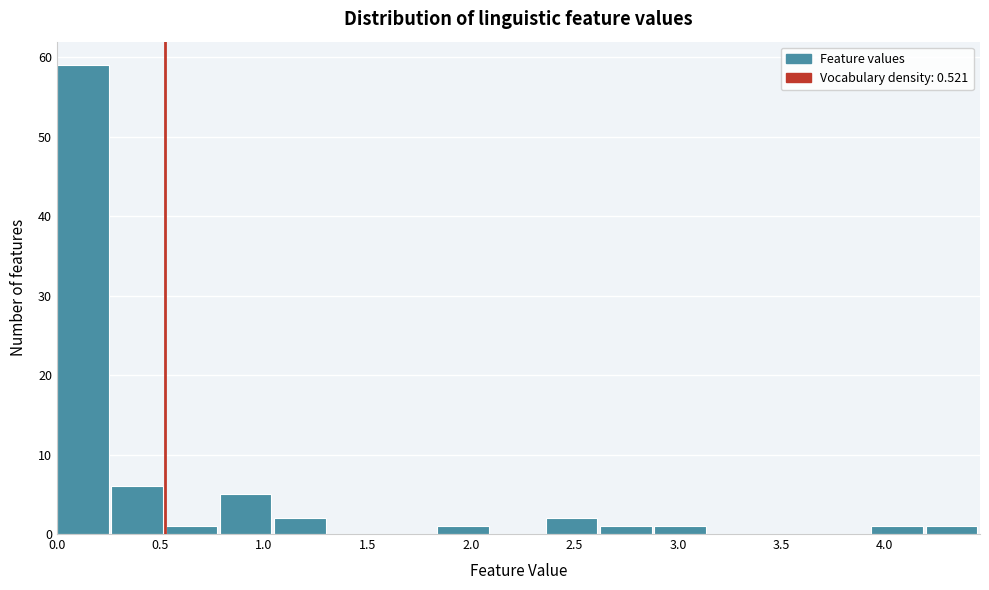

Reading left to right, list every bar in this chart as the range it spans on the x-axis followed by its height. Neither the bar edges nor the heights are printed on the chart, so give them approximately, as read against the axes.

0.00 to 0.25: 59
0.25 to 0.50: 6
0.50 to 0.80: 1
0.80 to 1.05: 5
1.05 to 1.30: 2
1.30 to 1.55: 0
1.55 to 1.85: 0
1.85 to 2.10: 1
2.10 to 2.35: 0
2.35 to 2.60: 2
2.60 to 2.90: 1
2.90 to 3.15: 1
3.15 to 3.40: 0
3.40 to 3.65: 0
3.65 to 3.95: 0
3.95 to 4.20: 1
4.20 to 4.45: 1